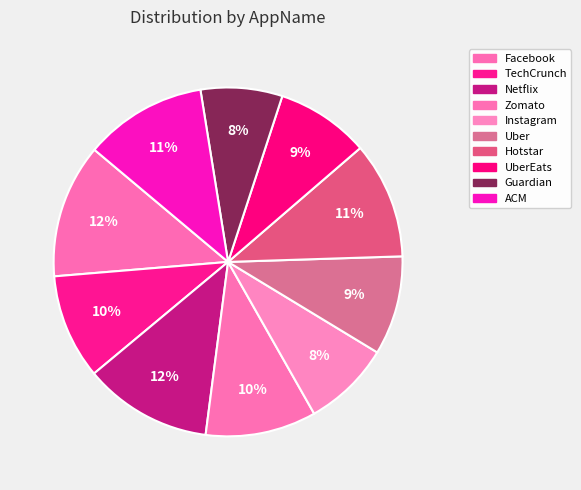

Count the number of slices in the pie.

10